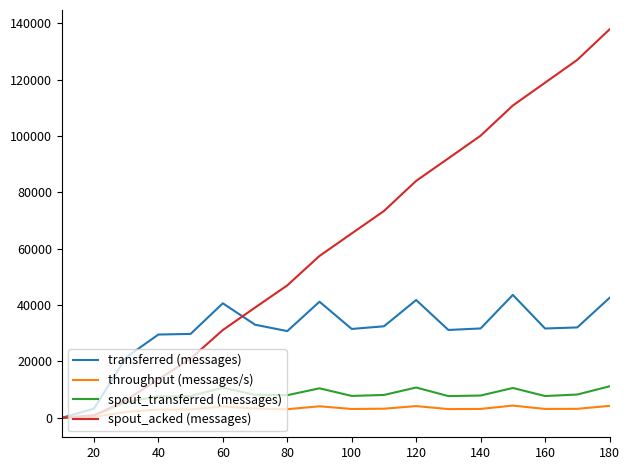

True or false: spout_transferred (messages) has more than 2 interior local peaks.

True